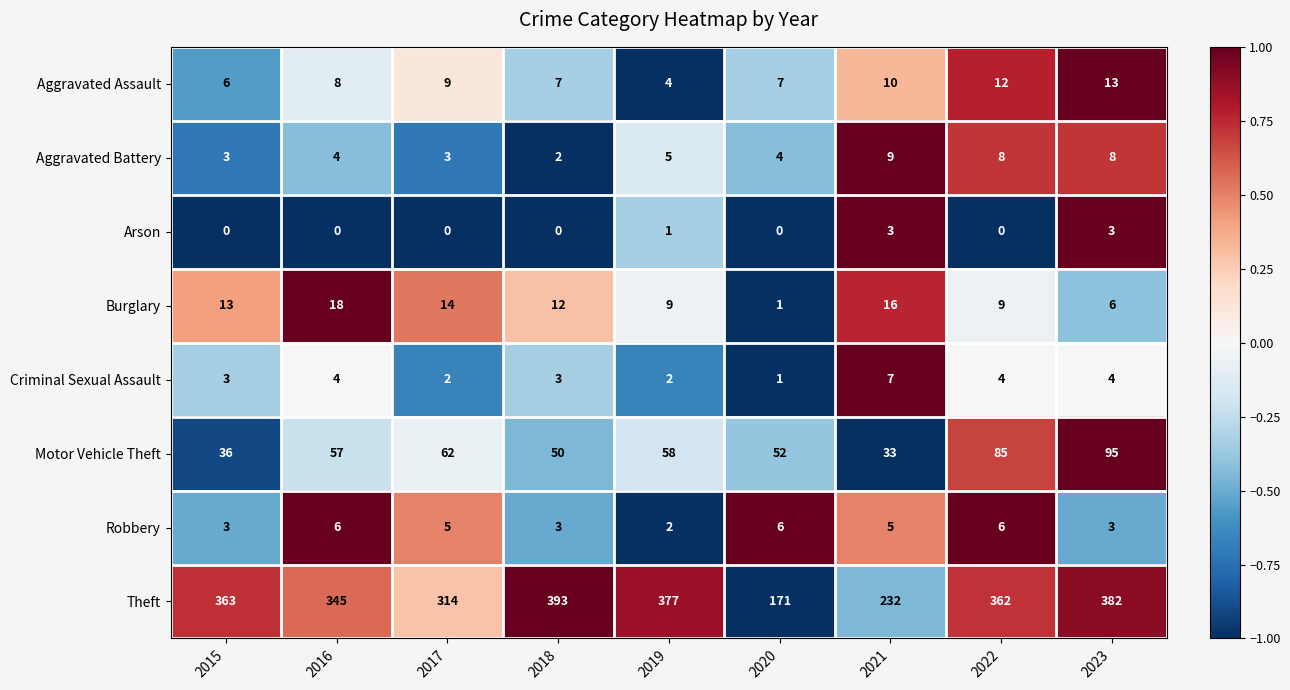

Rank the series at 2022 from lowest to highest value.

Arson, Criminal Sexual Assault, Robbery, Aggravated Battery, Burglary, Aggravated Assault, Motor Vehicle Theft, Theft